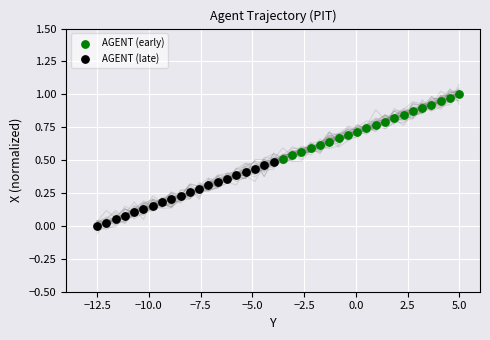

Which series contains the lowest Y value?

AGENT (late)